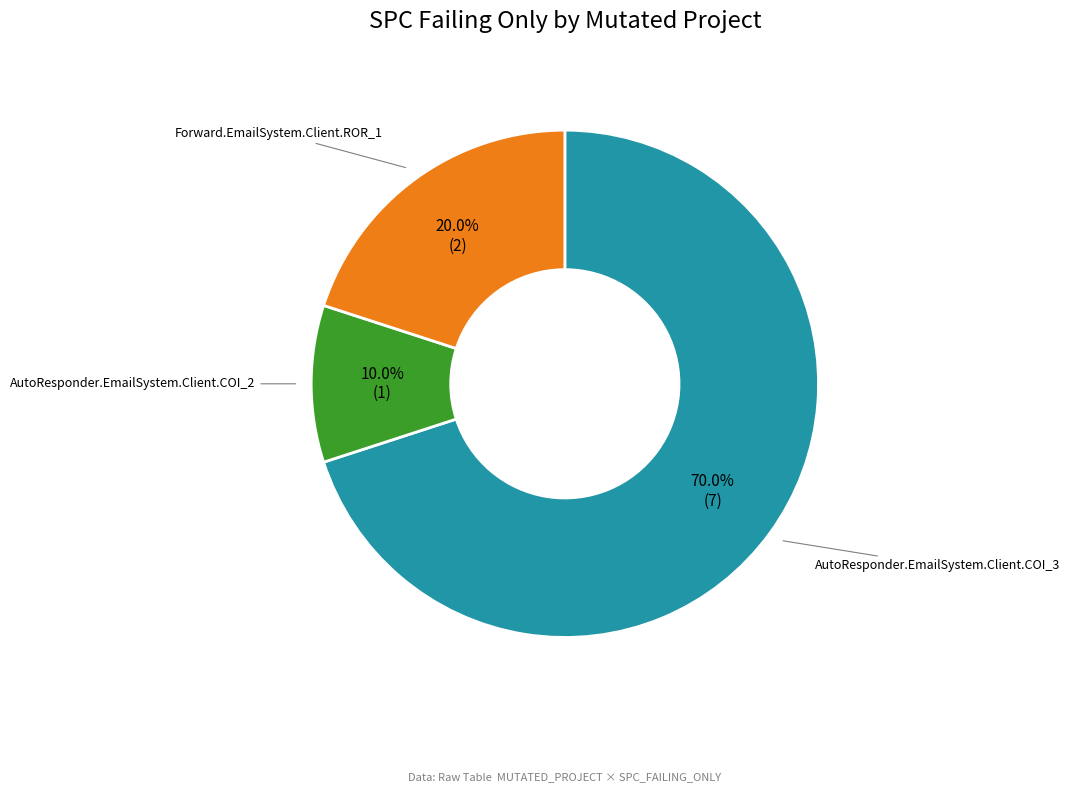

Does any single category account for the majority?

Yes